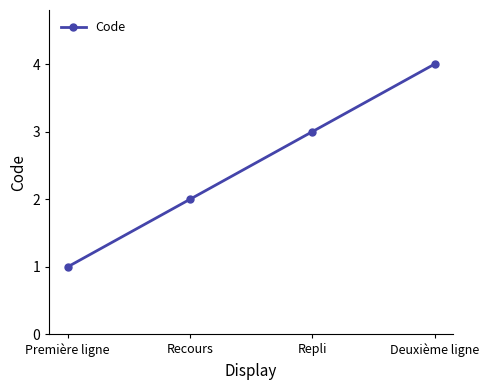

The value at Repli is 3. True or false?

True